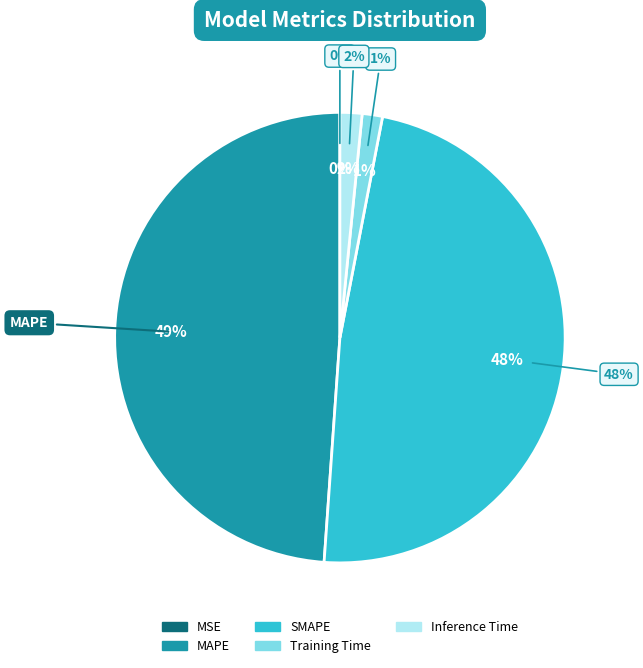

Does MSE account for over 50% of the chart?

No